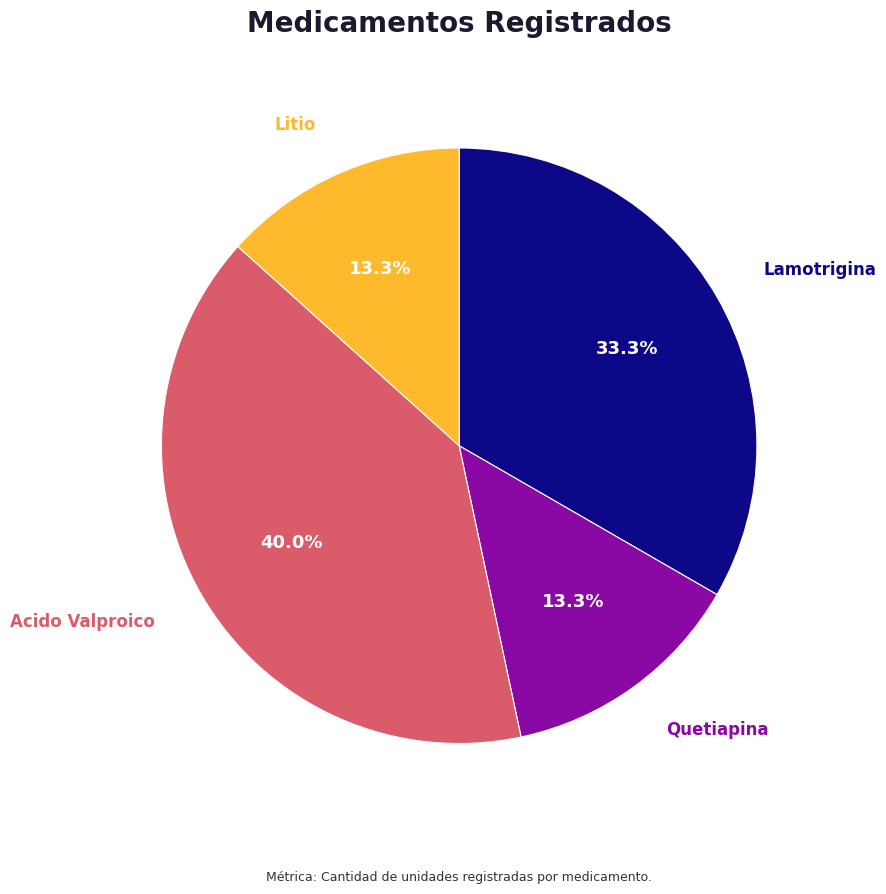

To the nearest percent, what is the average slice percentage?

25%